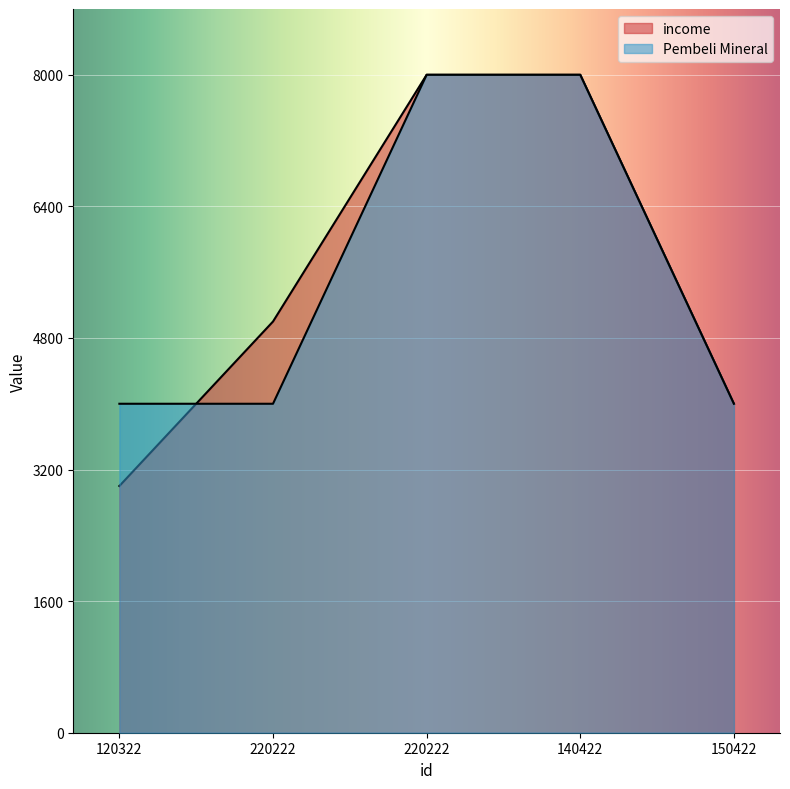

Which category has the highest value in the Pembeli Mineral series?

220222